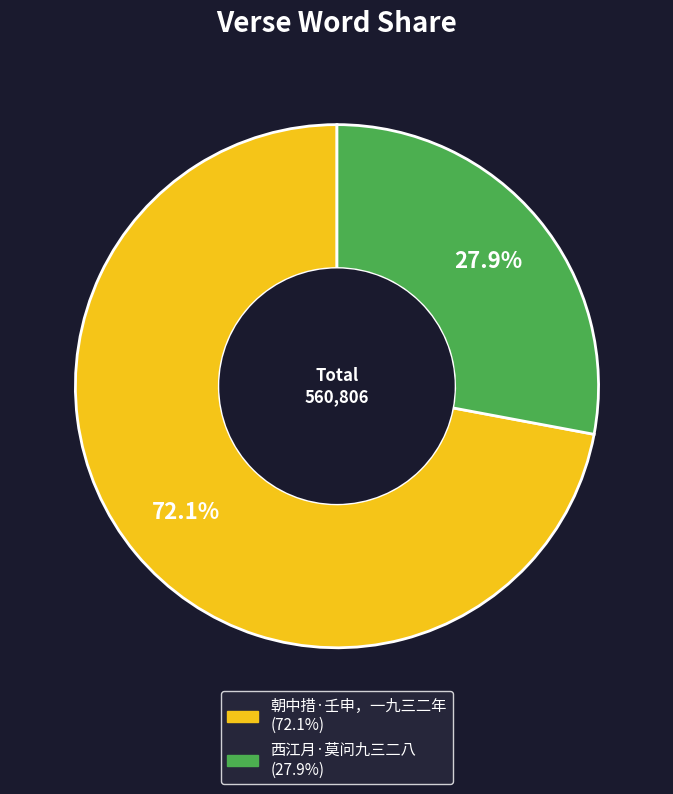

Is there any slice that represents more than half of the pie?

Yes